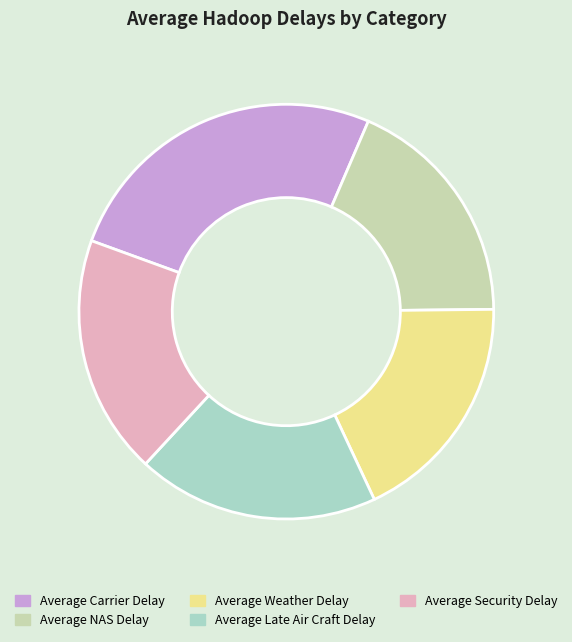

Do Average NAS Delay and Average Carrier Delay together represent more than half of the pie?

No